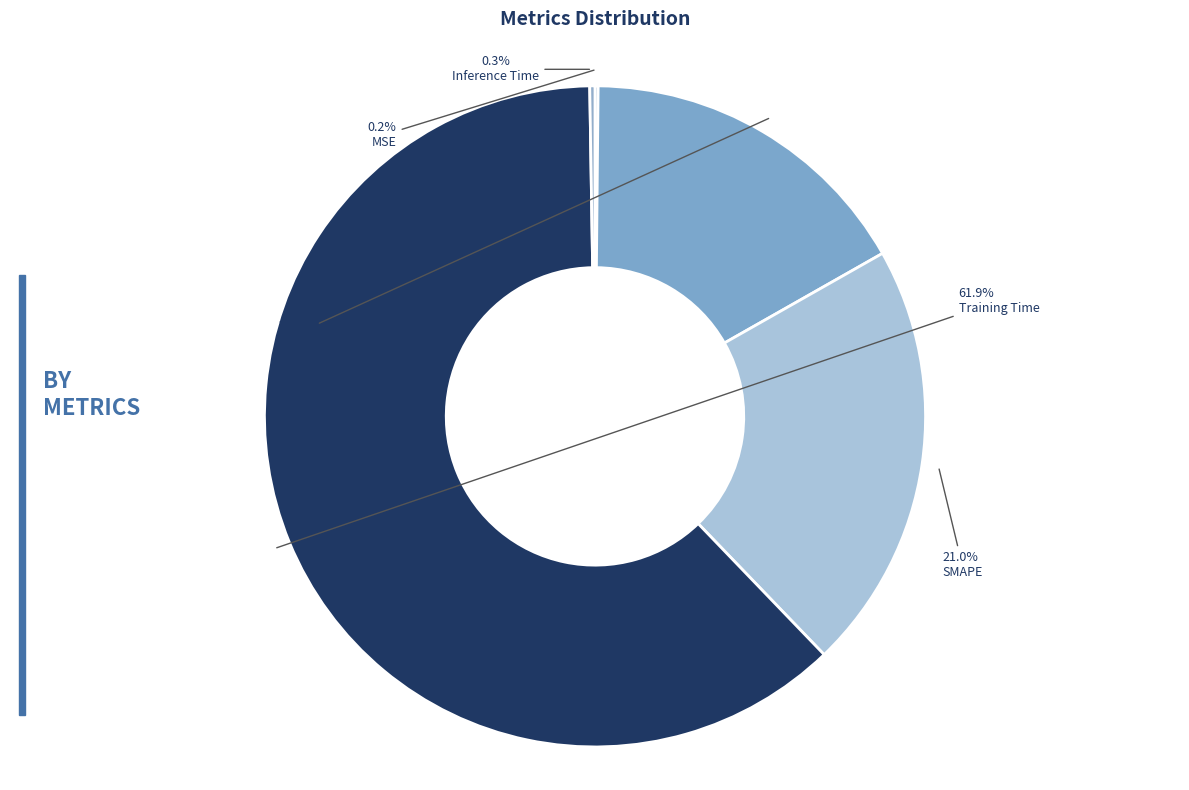

Is it true that Inference Time is 1% of the pie?

False